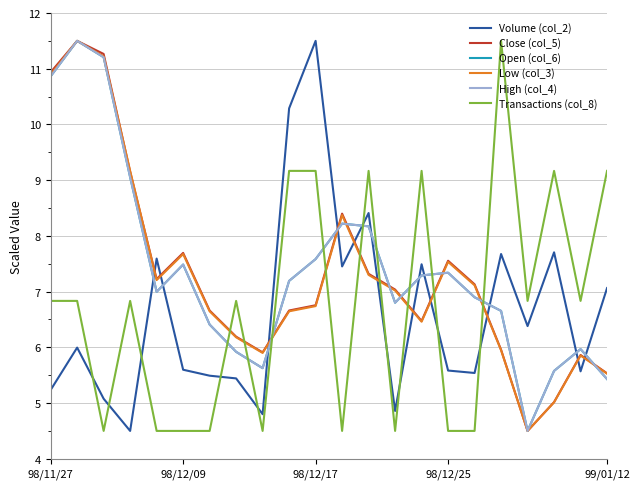

Is this an area chart (filled region under the line)?

No